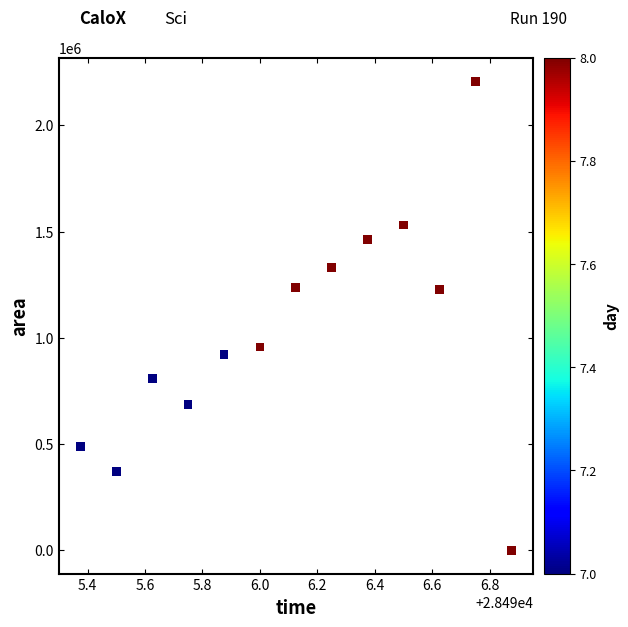

What is the range of Y values (max minus min)?

2208750